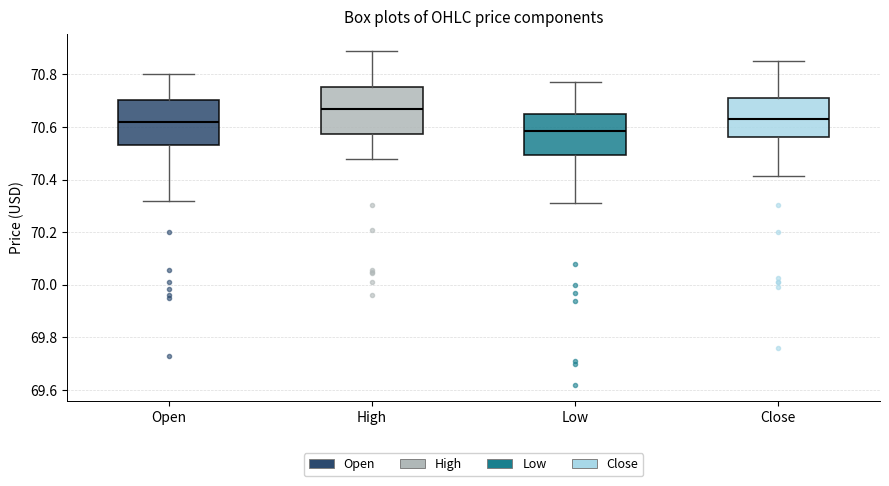

Reading left to right, transcribe this box plot: for each box, give where its median line is, the range the box spans, and where its two whiskers end, as read against the y-axis. The values are not printed on the chart, so give them approximately, as read against the axis.

Open: median 70.62, box 70.54 to 70.70, whiskers 70.32 to 70.80
High: median 70.66, box 70.58 to 70.76, whiskers 70.48 to 70.88
Low: median 70.58, box 70.50 to 70.66, whiskers 70.30 to 70.76
Close: median 70.62, box 70.56 to 70.70, whiskers 70.42 to 70.84